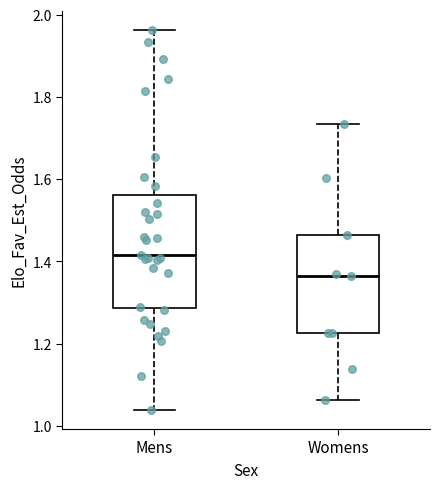

Reading left to right, read every box against the y-axis: the position of its median line, the range the box covers, and the ends of its whiskers. The values are not printed on the chart, so give them approximately, as read against the axis.

Mens: median 1.42, box 1.28 to 1.56, whiskers 1.04 to 1.96
Womens: median 1.36, box 1.22 to 1.46, whiskers 1.06 to 1.74